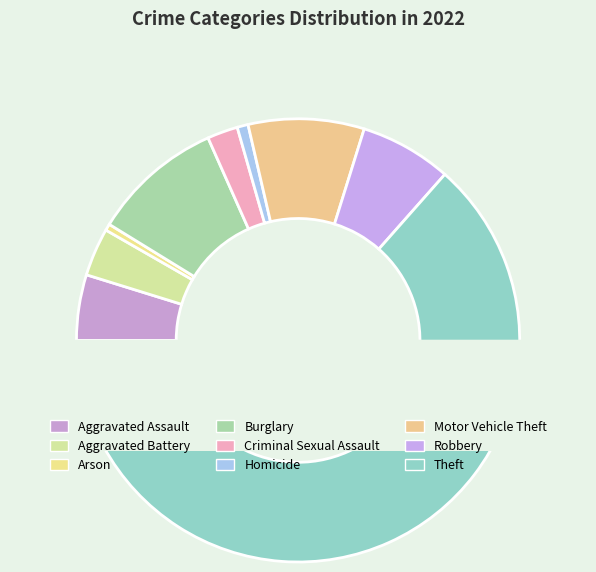

True or false: Theft accounts for 75% of the total.

False